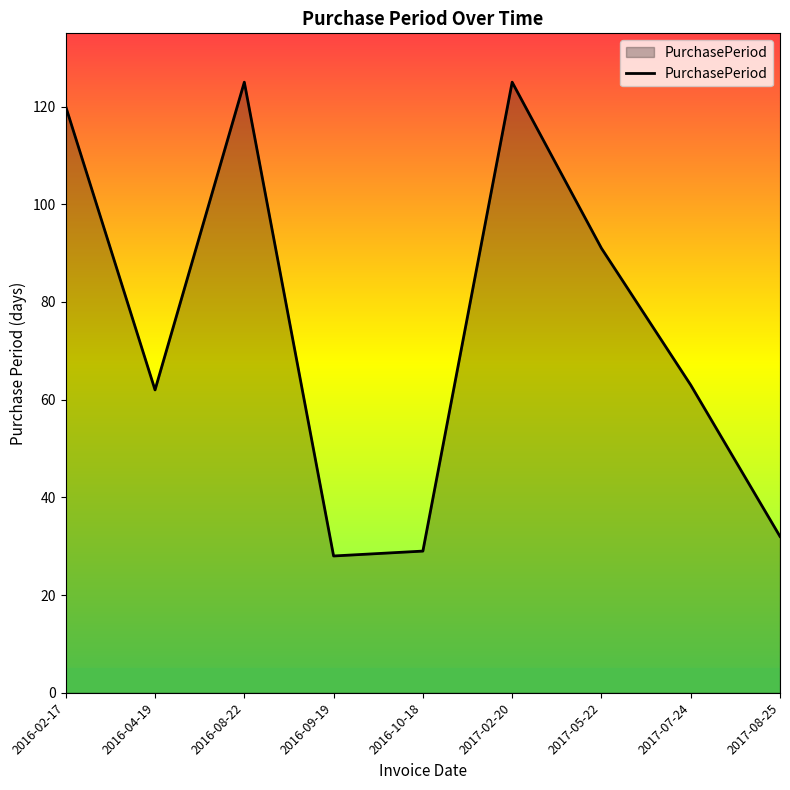

At which label does the data first exceed 63?

2016-02-17